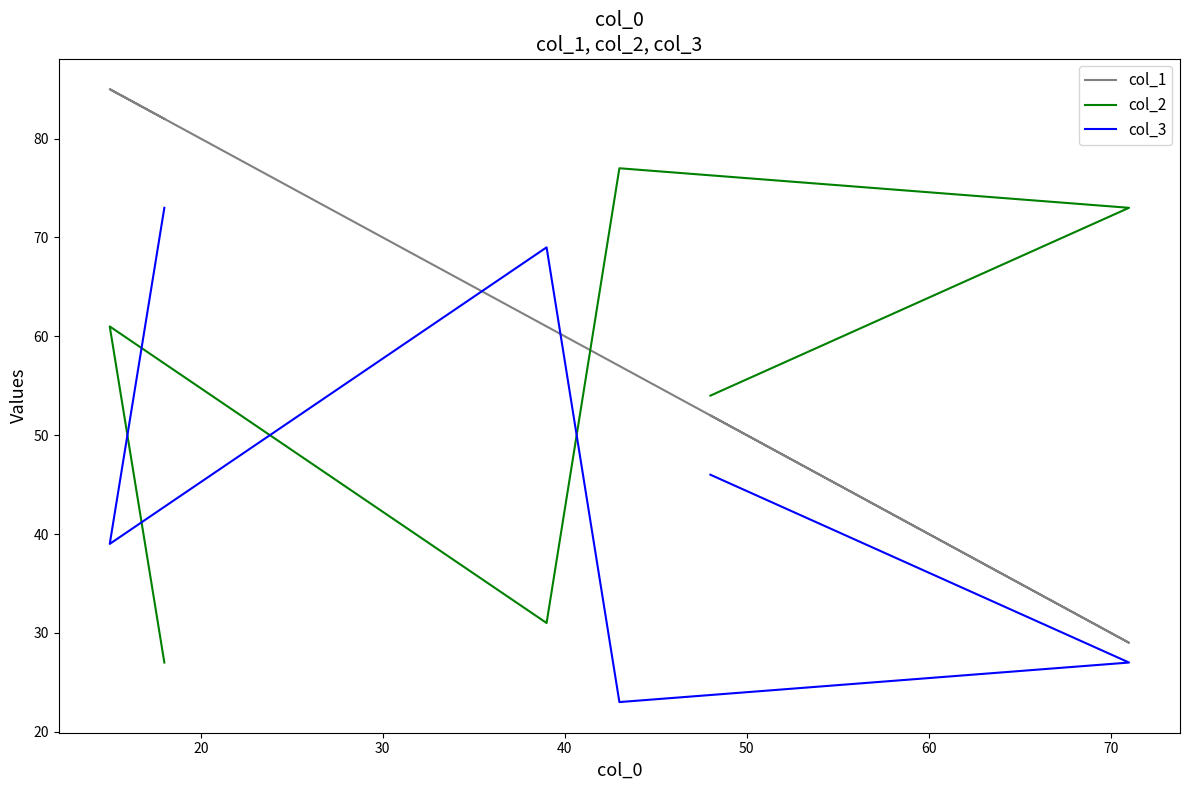

What is the minimum value for col_1?

29